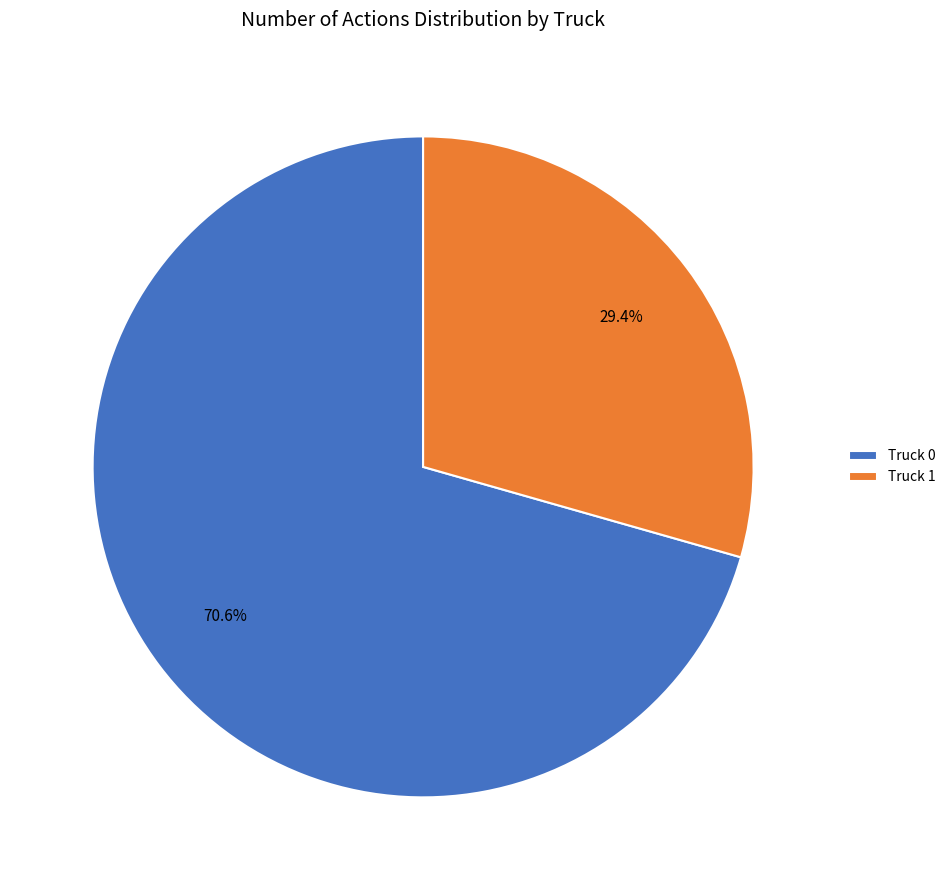

What is the total percentage of Truck 1 and Truck 0?

100.0%